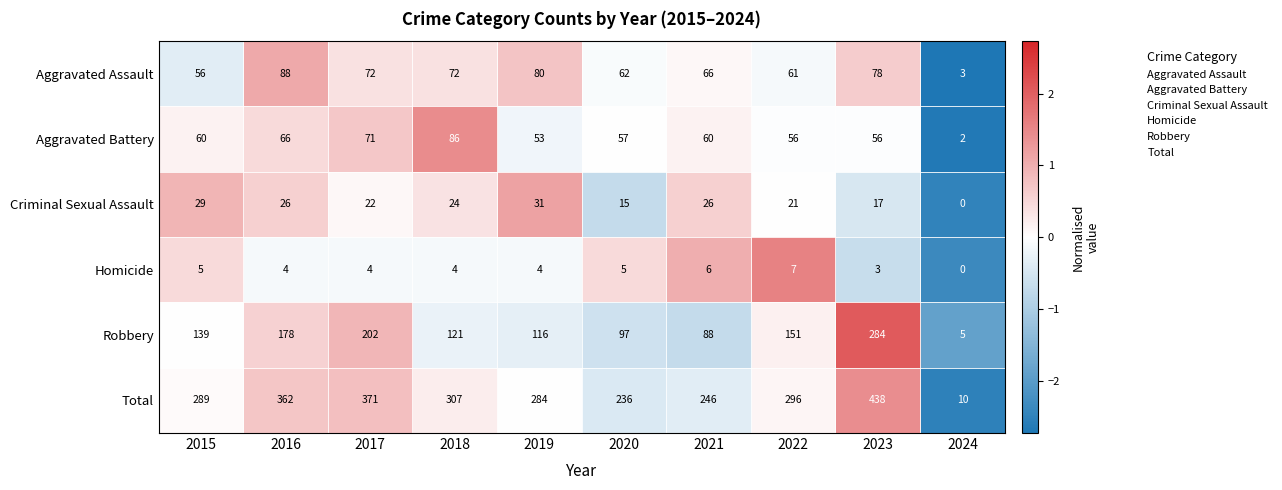

What is the total value across all series at 2024?

20